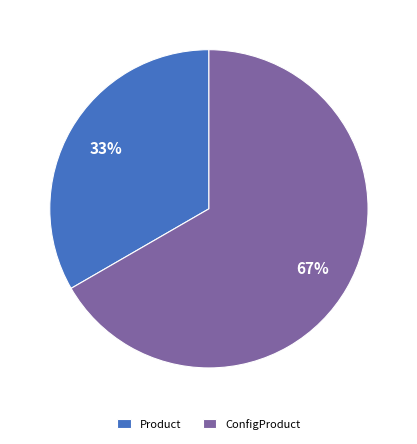

Do ConfigProduct and Product together represent more than half of the pie?

Yes